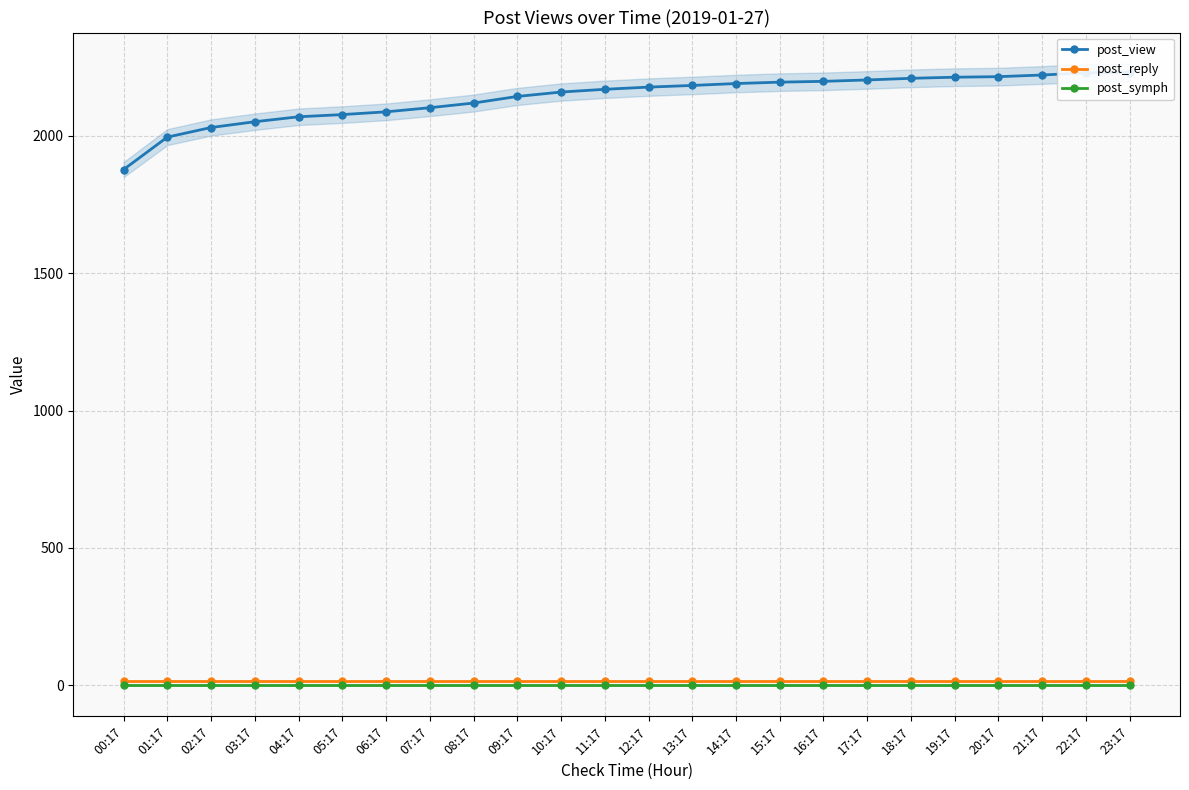

Which category has the highest value in the post_reply series?

00:17